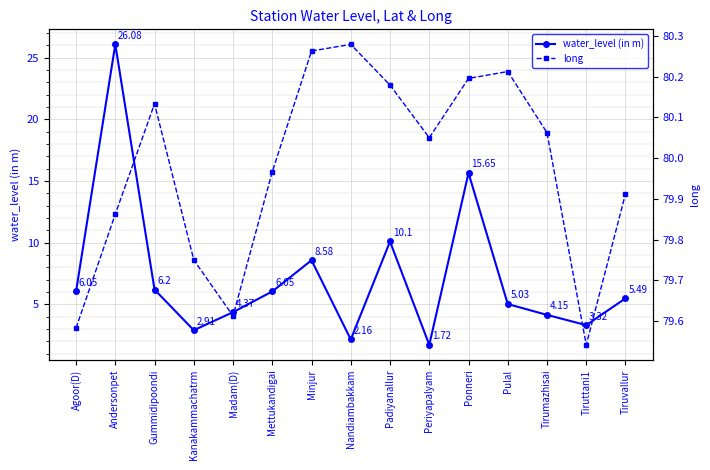

What is the difference between the highest and lowest values at Minjur?

71.7